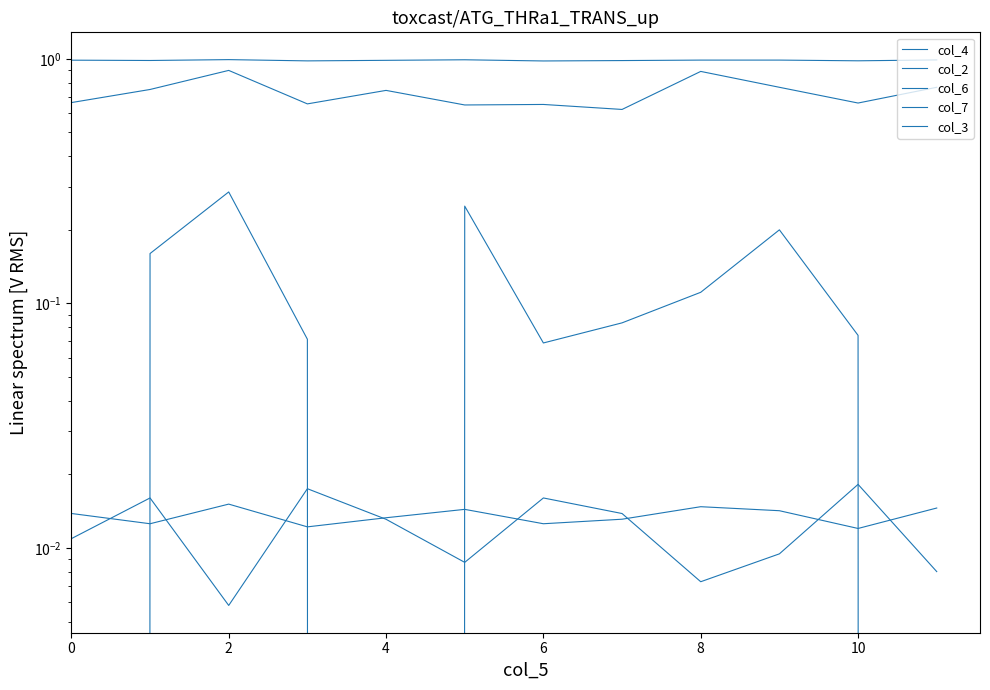

Rank the series at 6 from highest to lowest value.

col_2, col_4, col_3, col_7, col_6